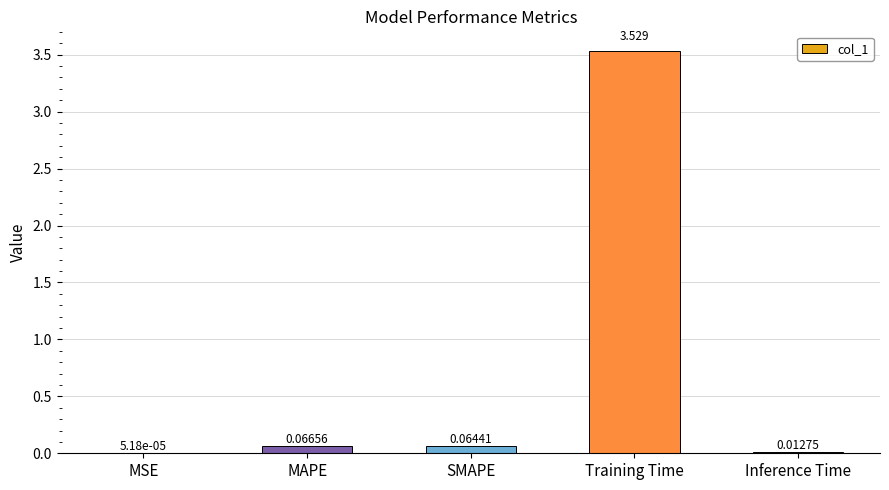

Between SMAPE and MSE, which is larger?

SMAPE